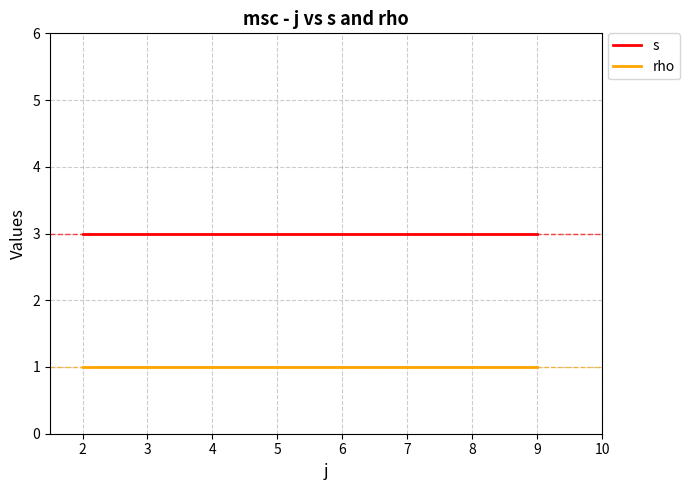

What is the greatest value displayed?

3